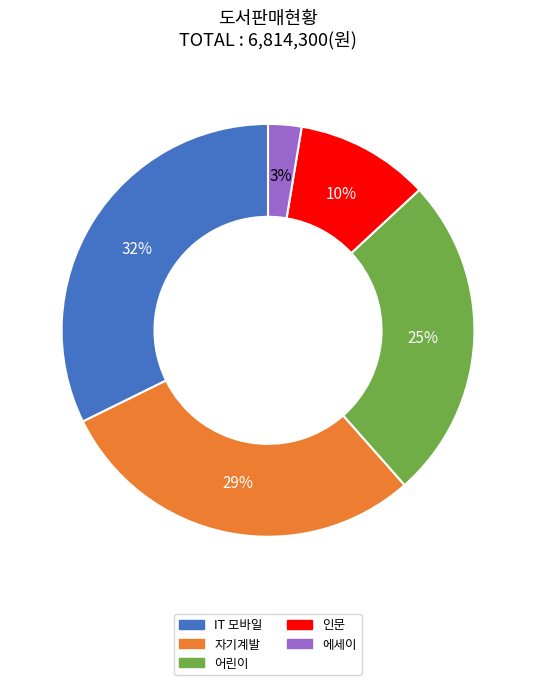

Does IT 모바일 account for over 50% of the chart?

No